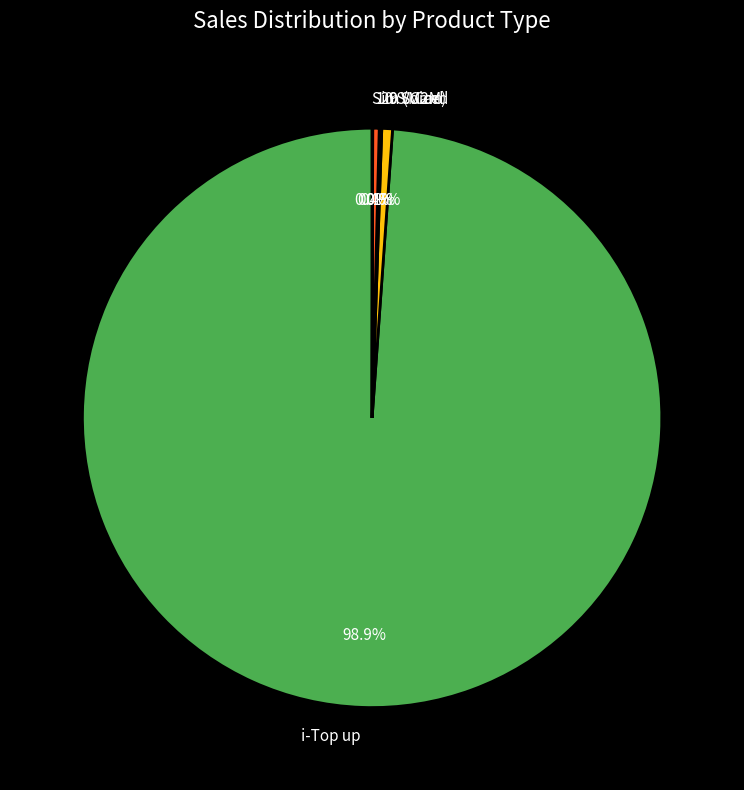

Approximately how many times larger is the value at 9 Voice compared to 10 S.Card?

1.7